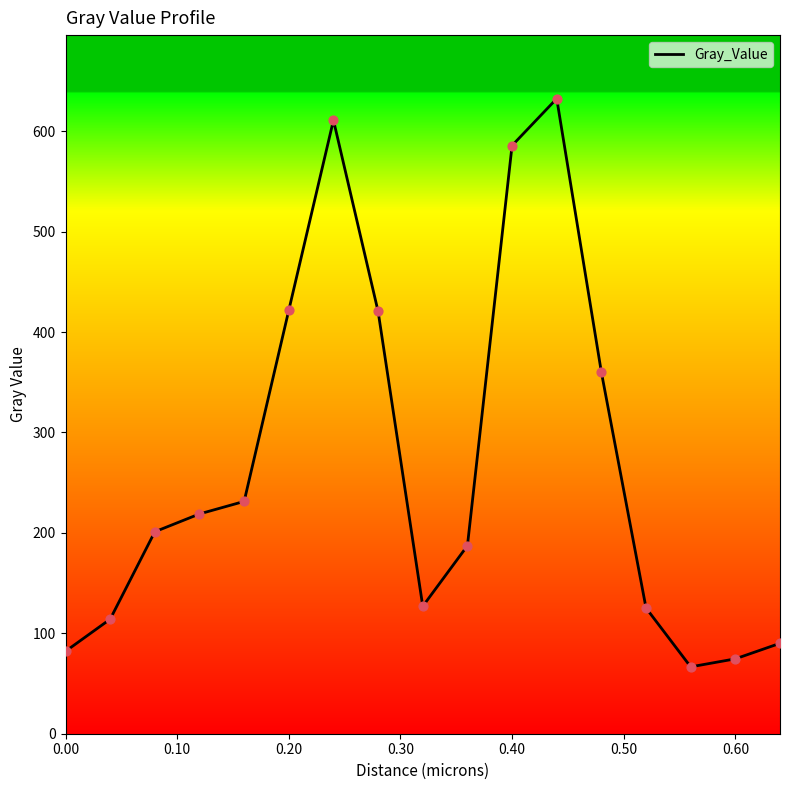

What is the minimum value shown in the chart?

66.6